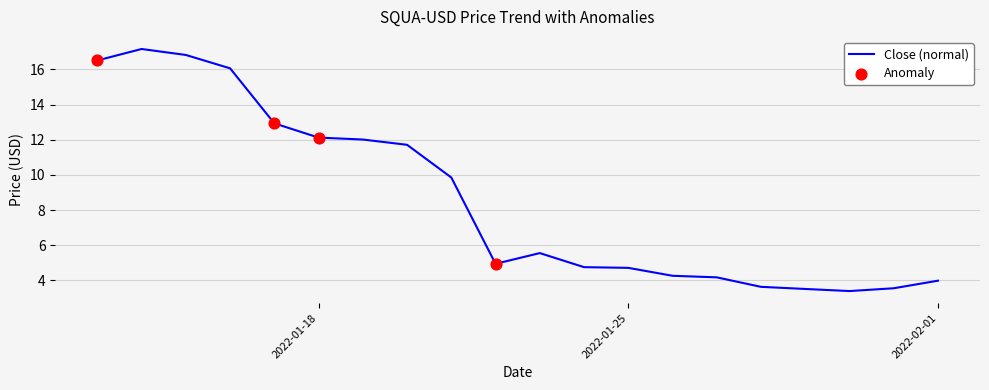

What is the maximum value shown in the chart?

17.2